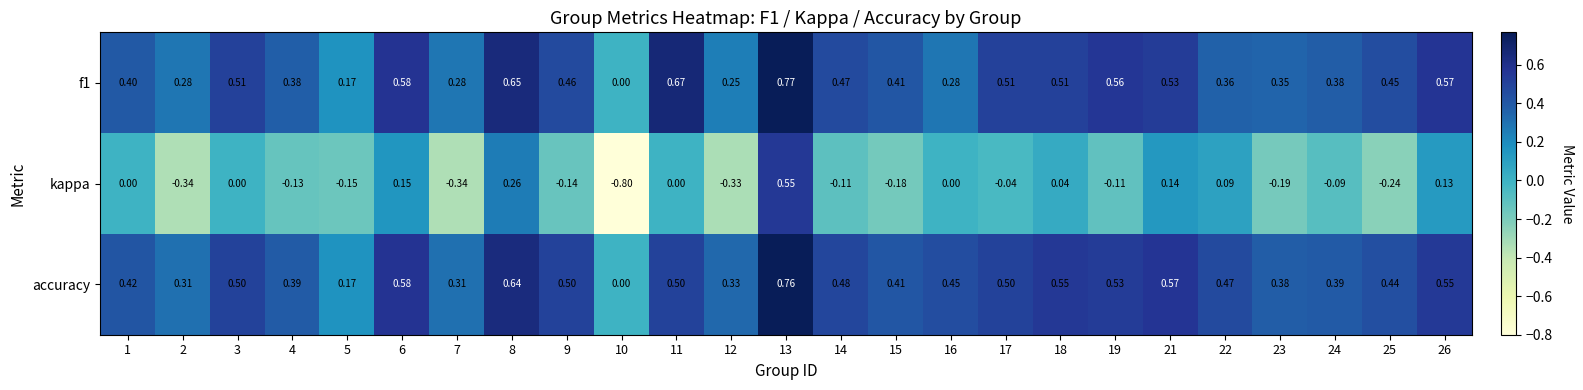

Which series changed the most between 2 and 24?

kappa